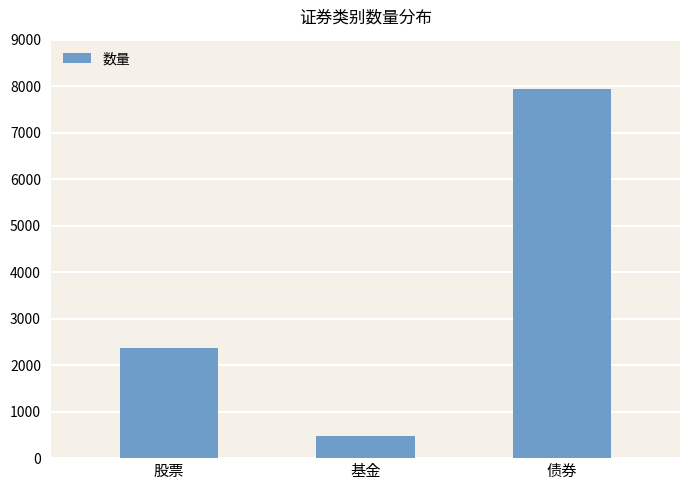

Where is the data nearest to the value 4208?

股票